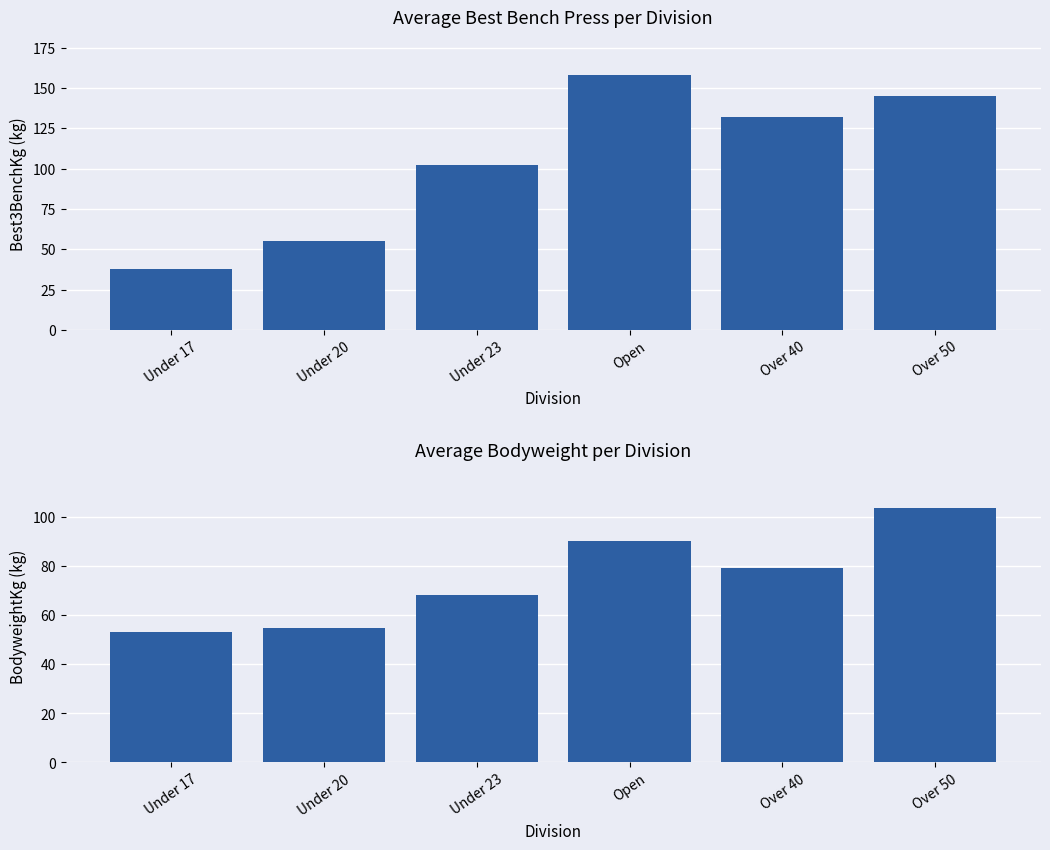

Count the number of data series in this chart.

2